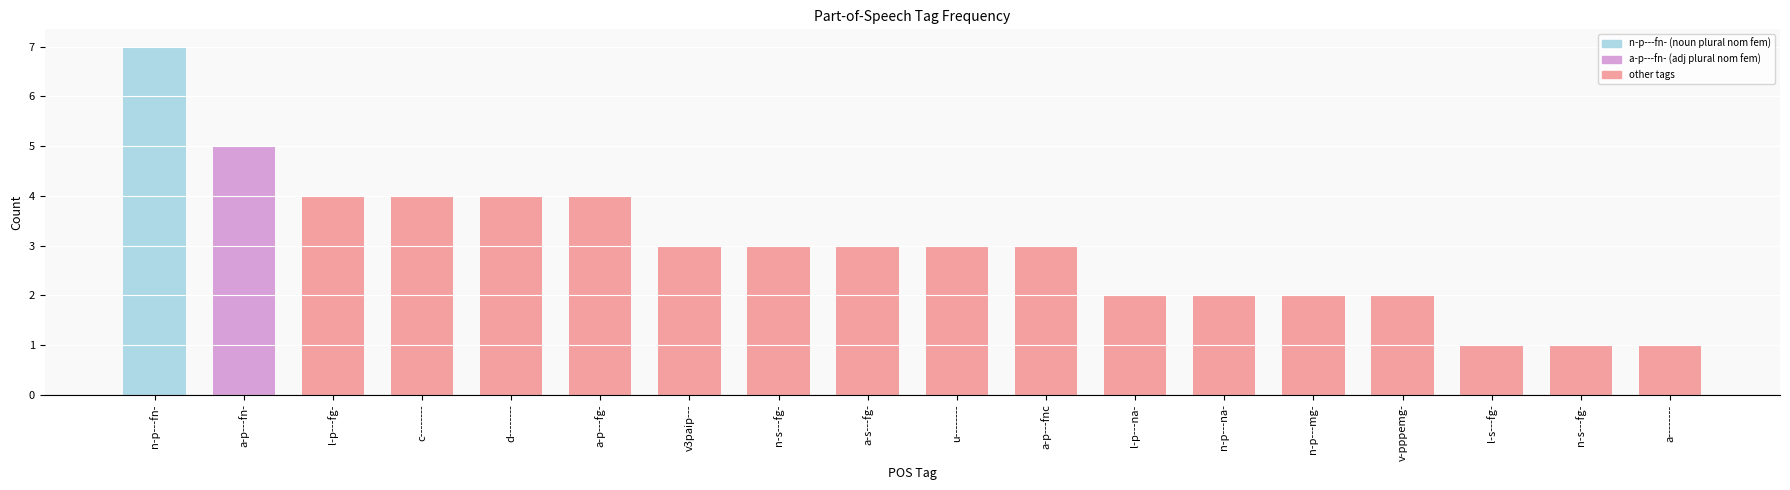

How many bars are there in total?

18